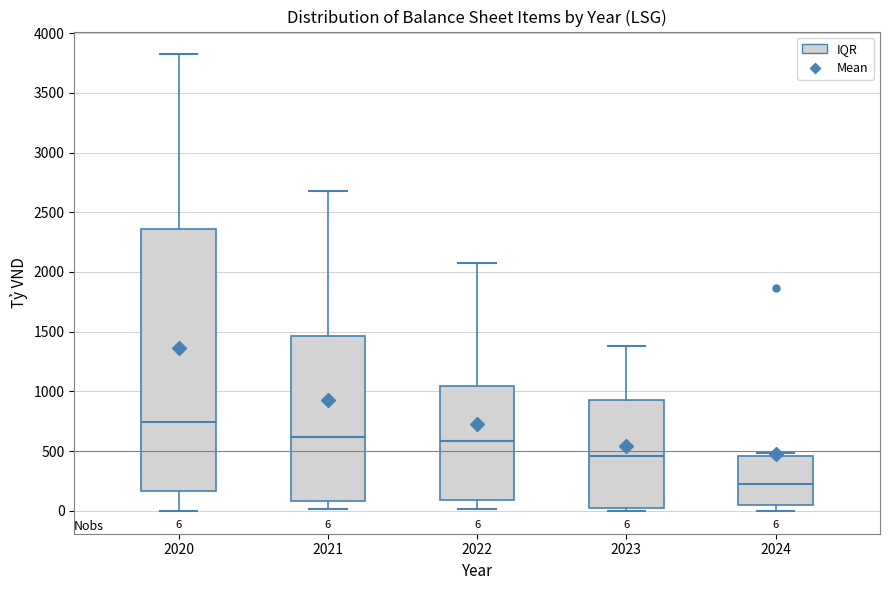

Which box has the lowest median line?

2024